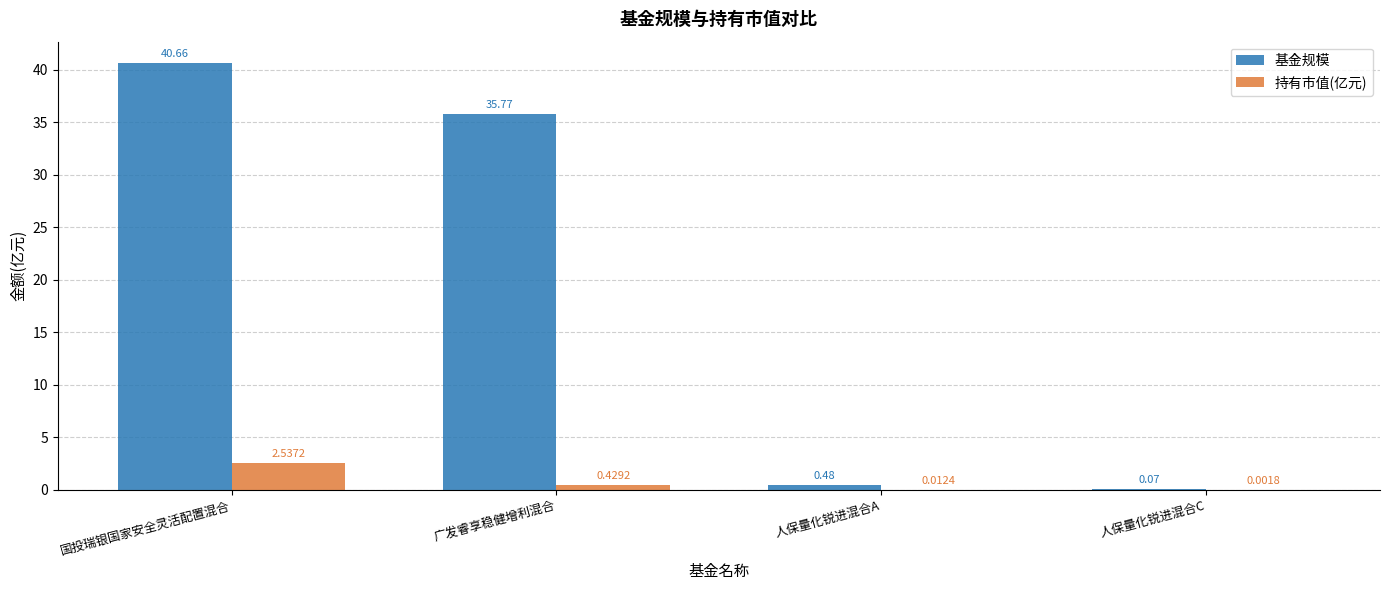

At which label is 持有市值(亿元) closest to 1?

广发睿享稳健增利混合